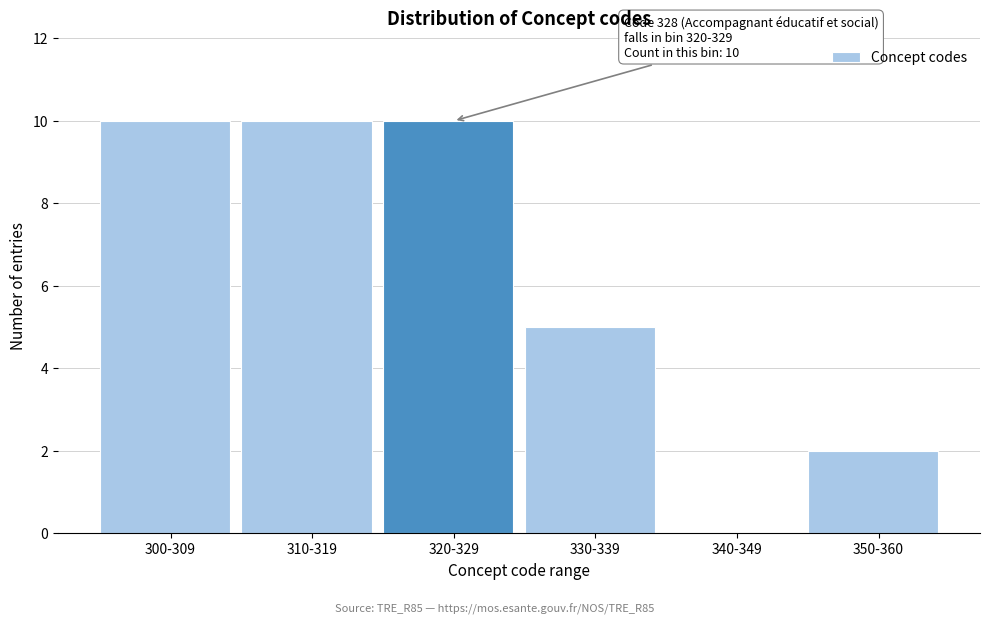

Reading left to right, extract all data points from this chart.

300-309=10	310-319=10	320-329=10	330-339=5	340-349=0	350-360=2